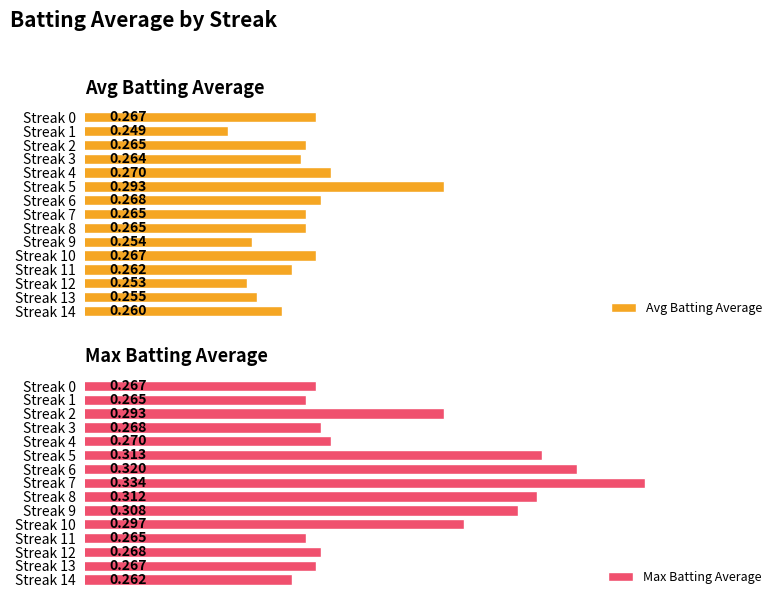

Reading left to right, extract all data points from this chart.

Avg Batting Average: 0.3	0.2	0.3	0.3	0.3	0.3	0.3	0.3	0.3	0.3	0.3	0.3	0.3	0.3	0.3
Max Batting Average: 0.3	0.3	0.3	0.3	0.3	0.3	0.3	0.3	0.3	0.3	0.3	0.3	0.3	0.3	0.3